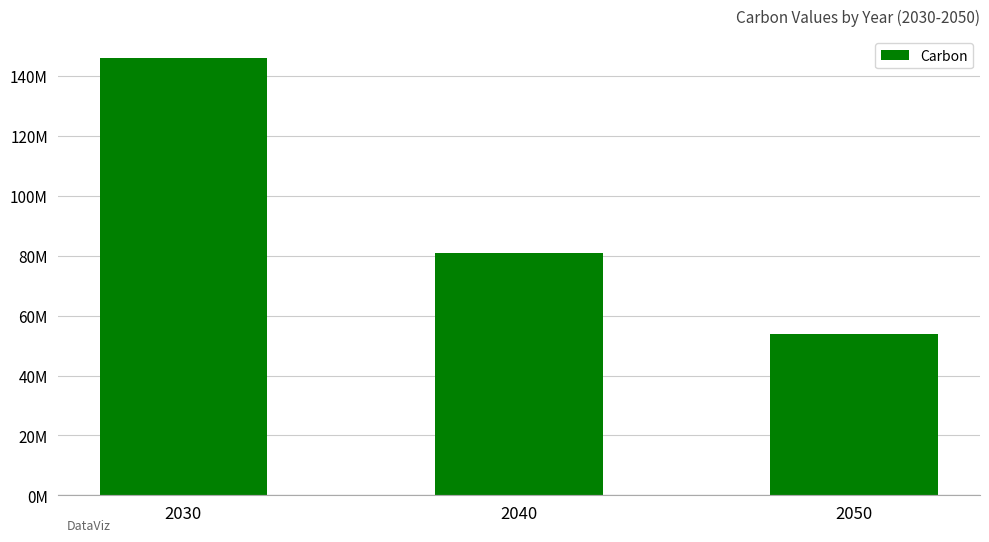

True or false: the data shows 77647616 at 2050.

False